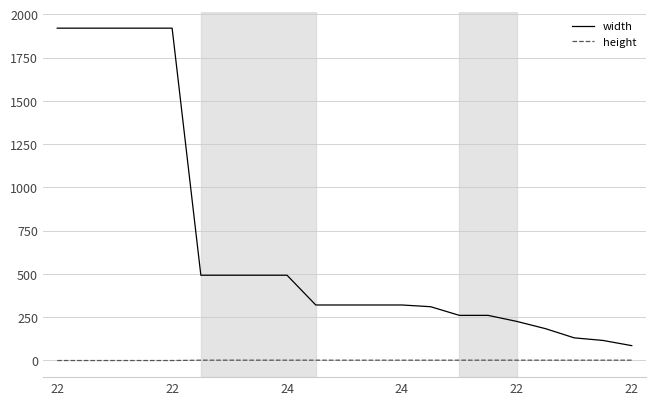

Which series has the widest spread of values?

width